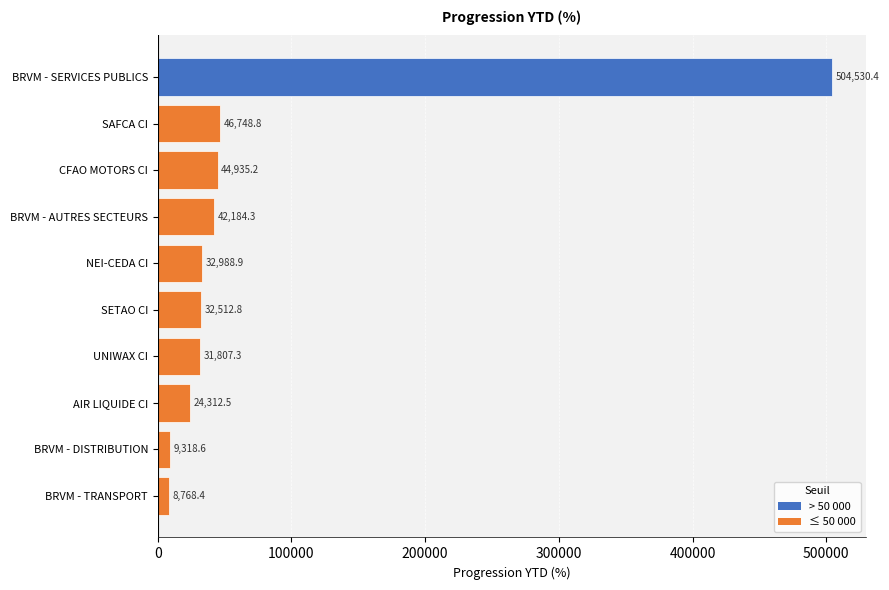

What is the sum of all values?

778107.2